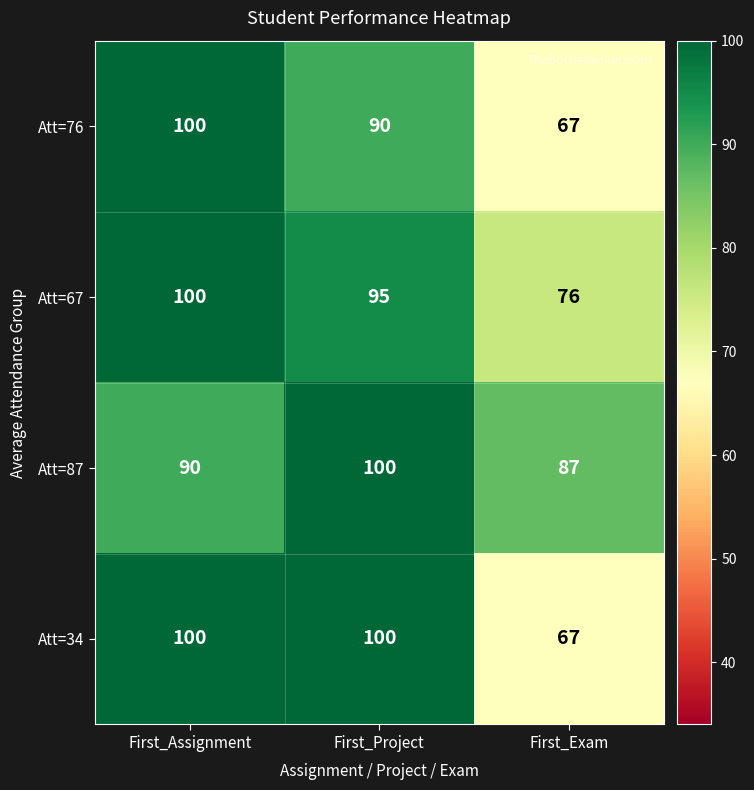

Reading right to left, extract all data points from this chart.

Att=76: 67	90	100
Att=67: 76	95	100
Att=87: 87	100	90
Att=34: 67	100	100